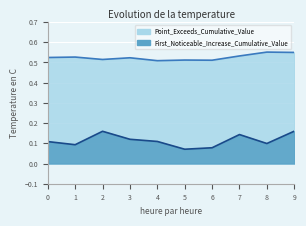

Is the value of First_Noticeable_Increase_Cumulative_Value at 3 greater than the value of Point_Exceeds_Cumulative_Value at 6?

No